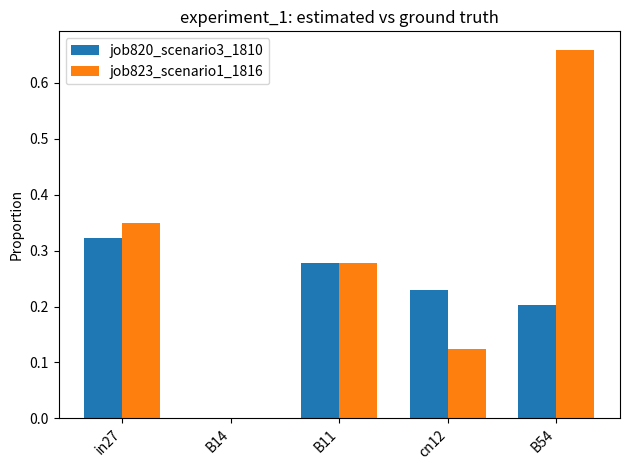

What are all the series names shown in the legend?

job820_scenario3_1810, job823_scenario1_1816